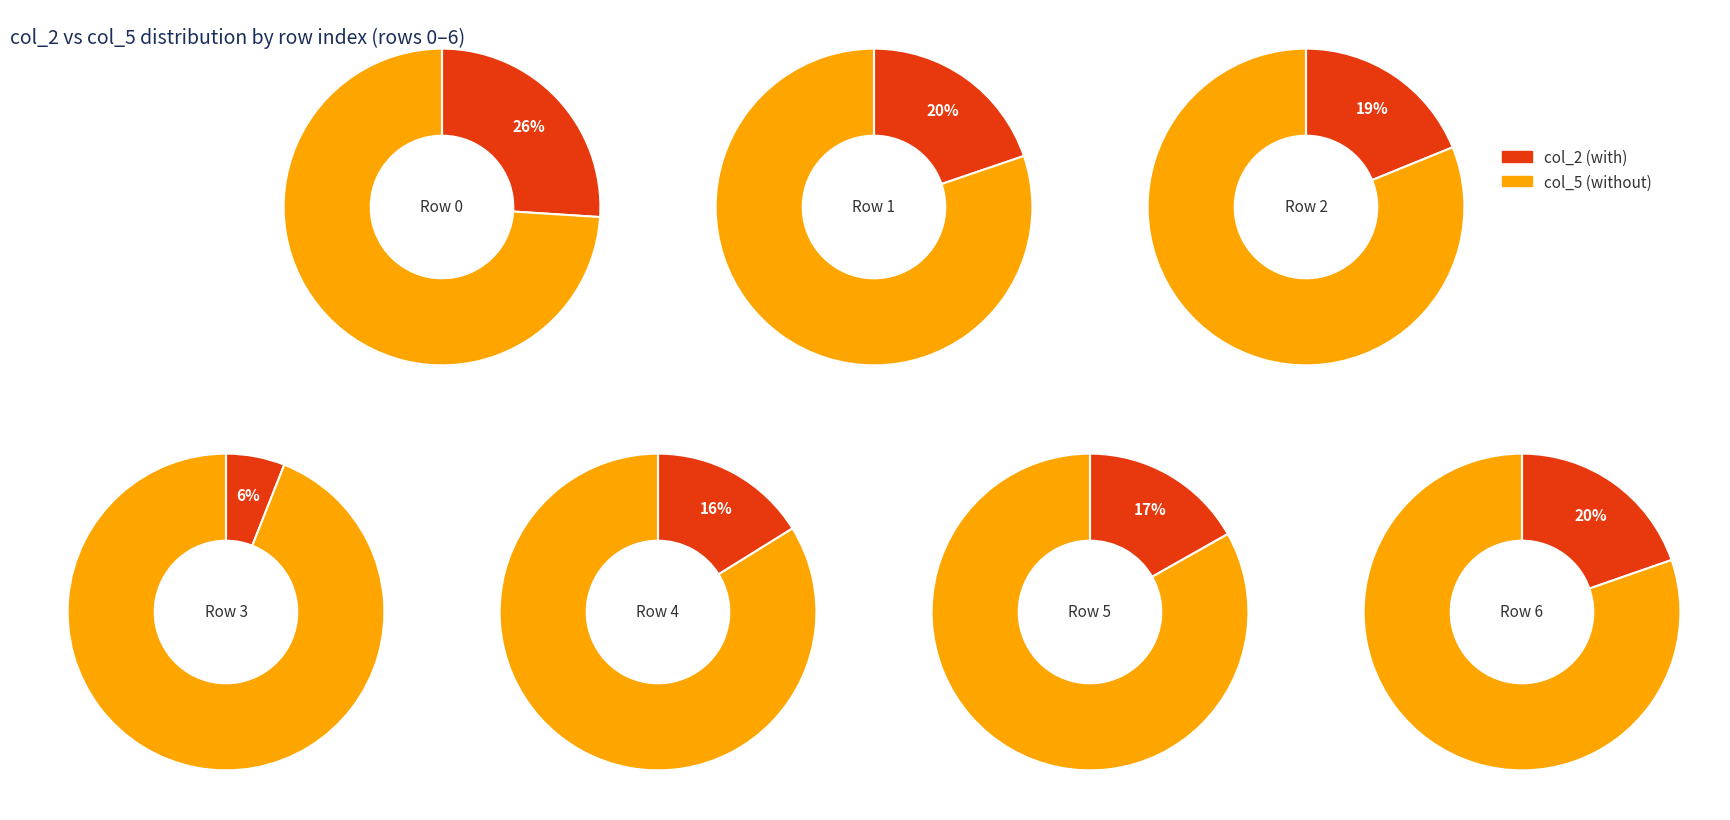

The 6 slice represents 1% of the pie. True or false?

False